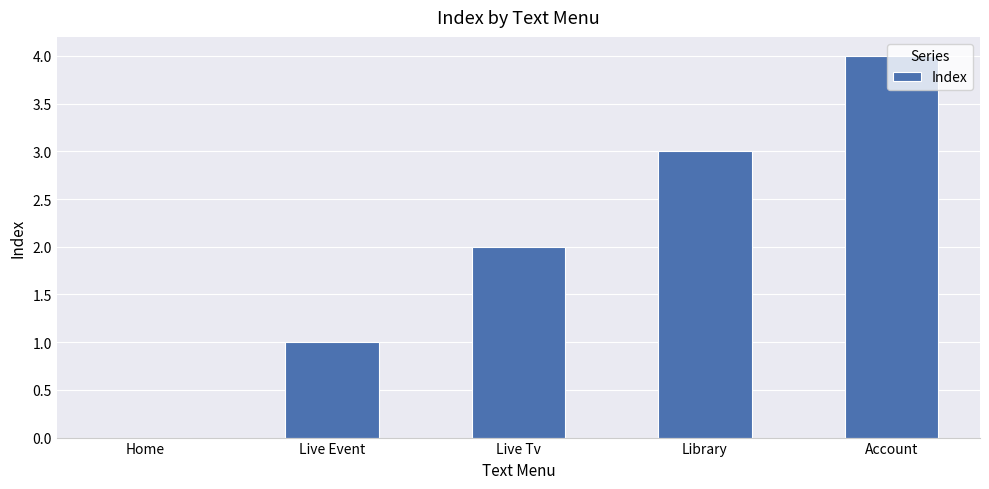

How many values are above zero?

4